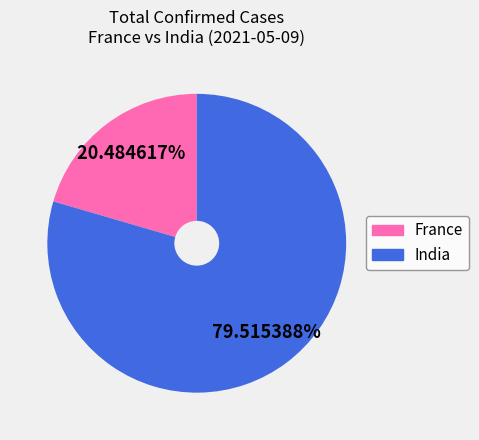

To the nearest percent, what is the difference between the largest and smallest slice percentages?

59%